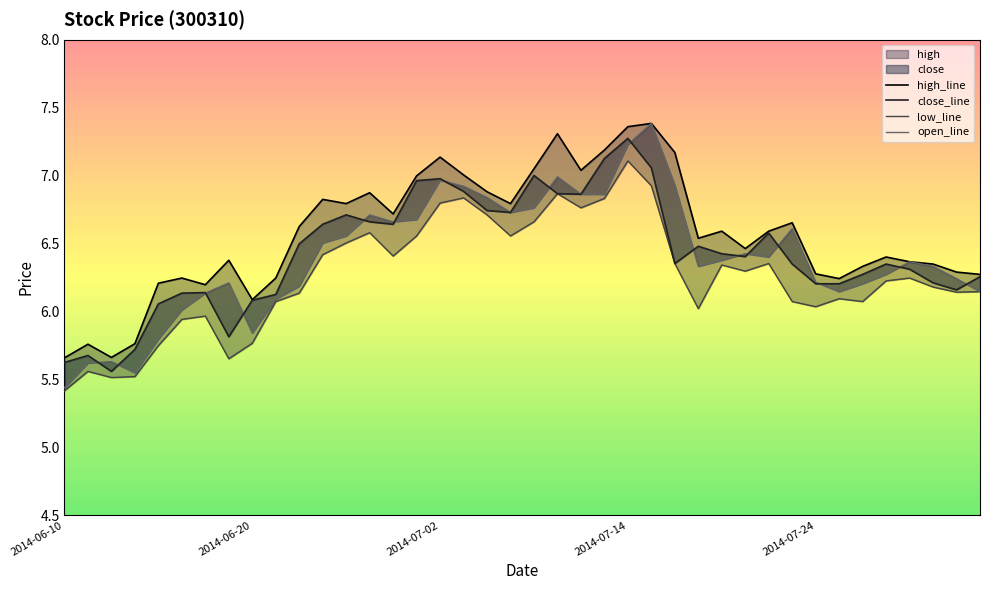

Does the chart have visible grid lines?

No